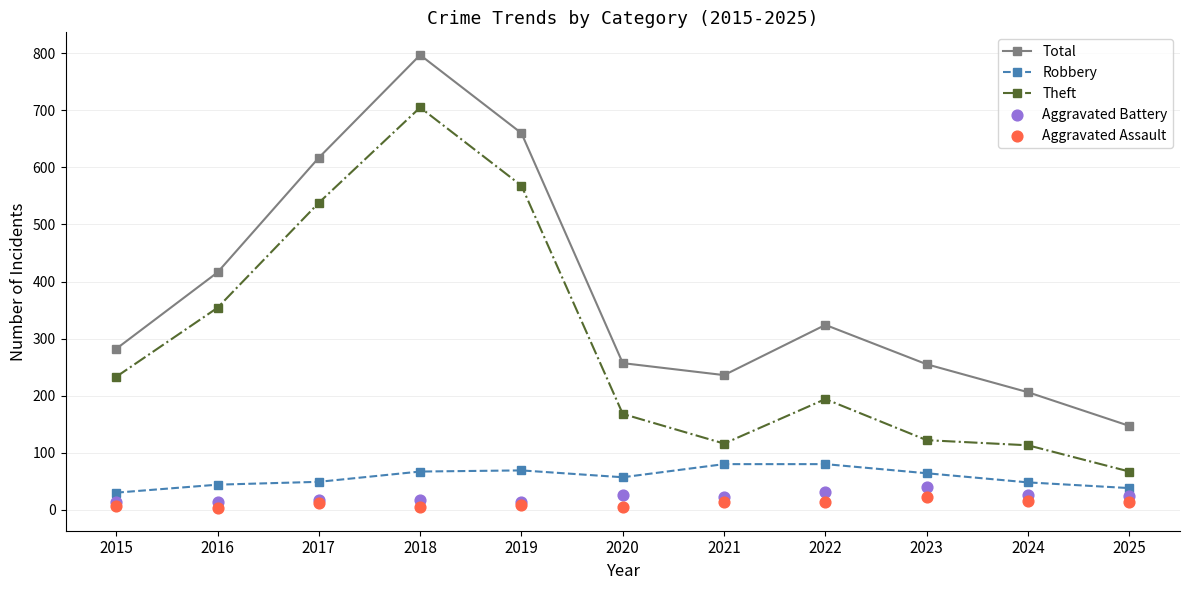

Which series has the widest spread of Y values?

Total